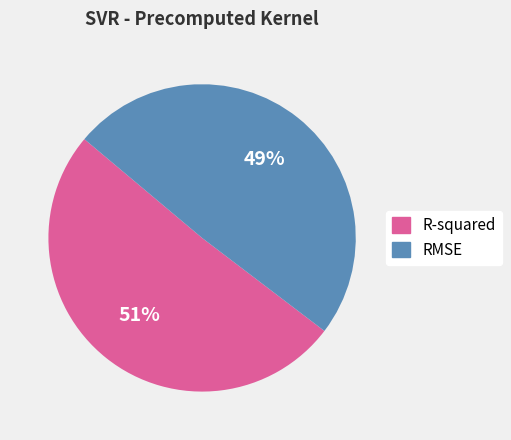

Do R-squared and RMSE together represent more than half of the pie?

Yes